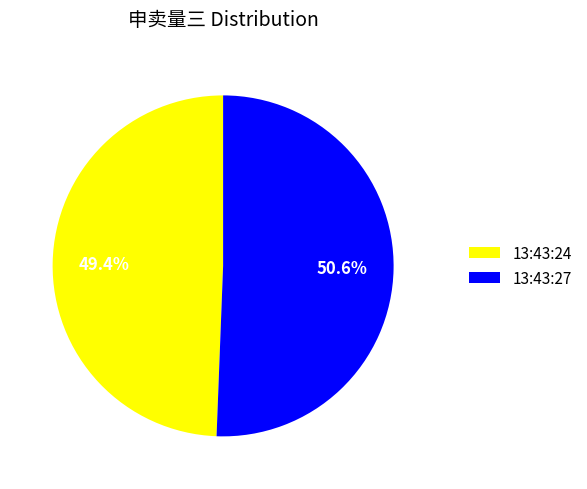

What portion of the pie excludes 13:43:24?

50.6%